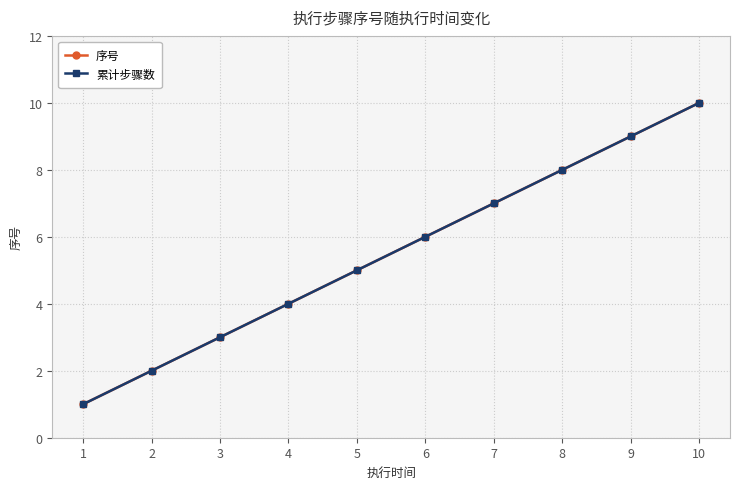

What is the difference between the maximum and minimum values in the 累计步骤数 series?

9